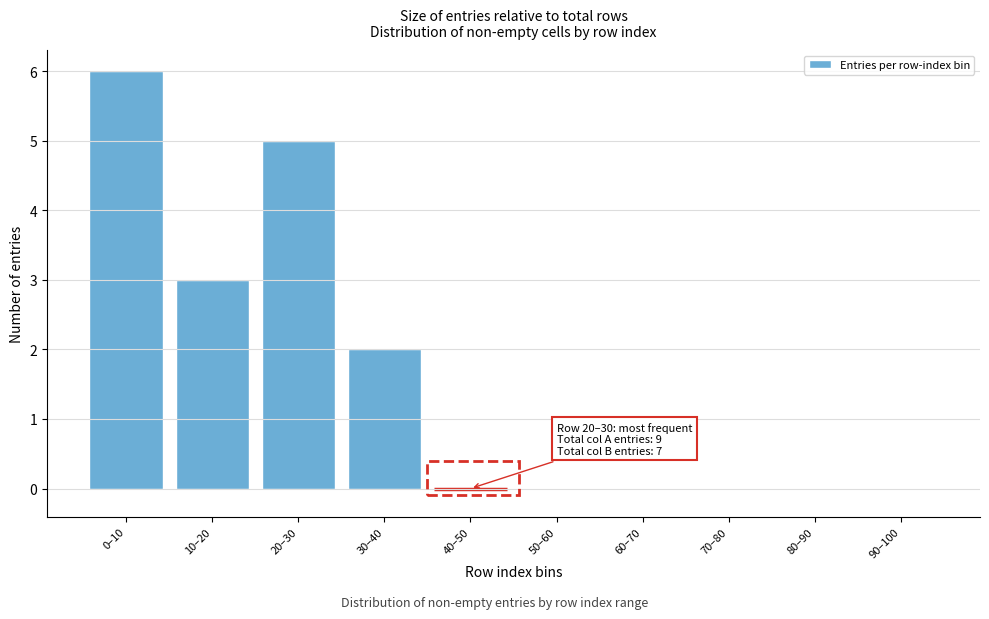

Reading right to left, extract all data points from this chart.

90–100=0	80–90=0	70–80=0	60–70=0	50–60=0	40–50=0	30–40=2	20–30=5	10–20=3	0–10=6